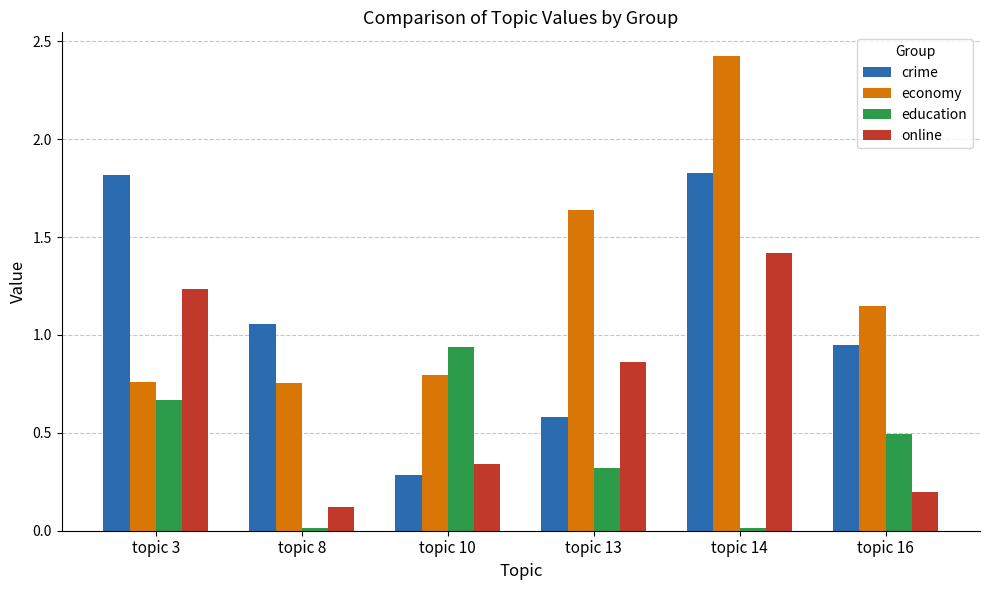

The value of education at topic 13 is 0.2. True or false?

False